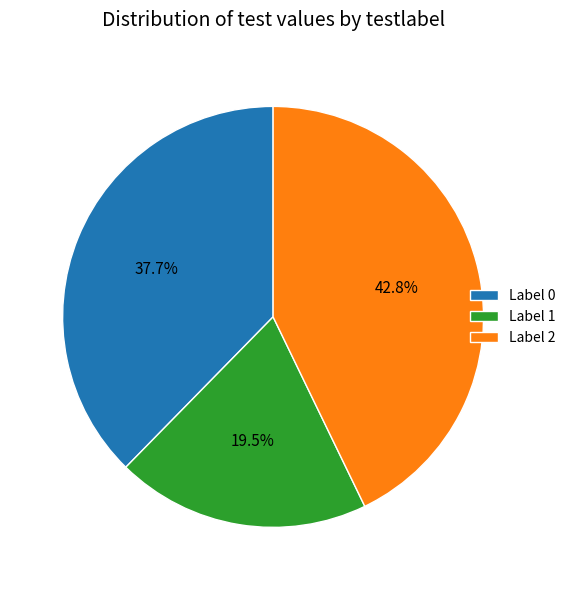

Is there a majority slice in this chart?

No